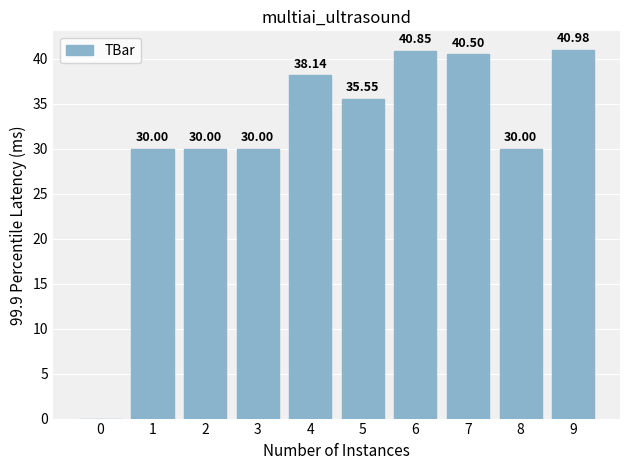

What is the change in value from 0 to 8?

+30.0